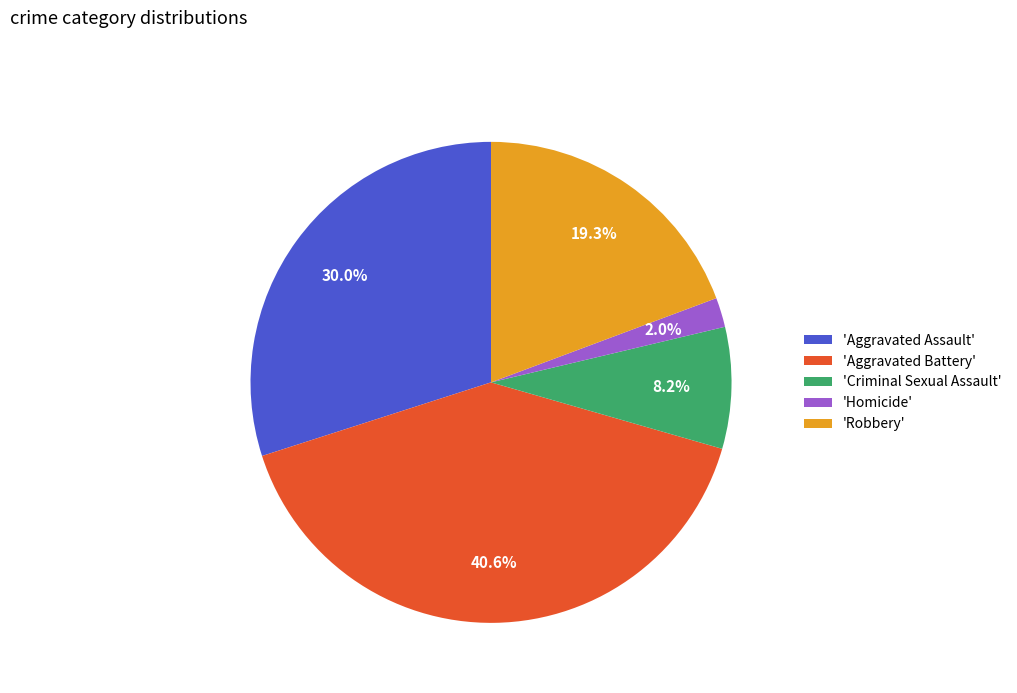

How much of the chart is everything except 'Aggravated Assault'?

70.0%